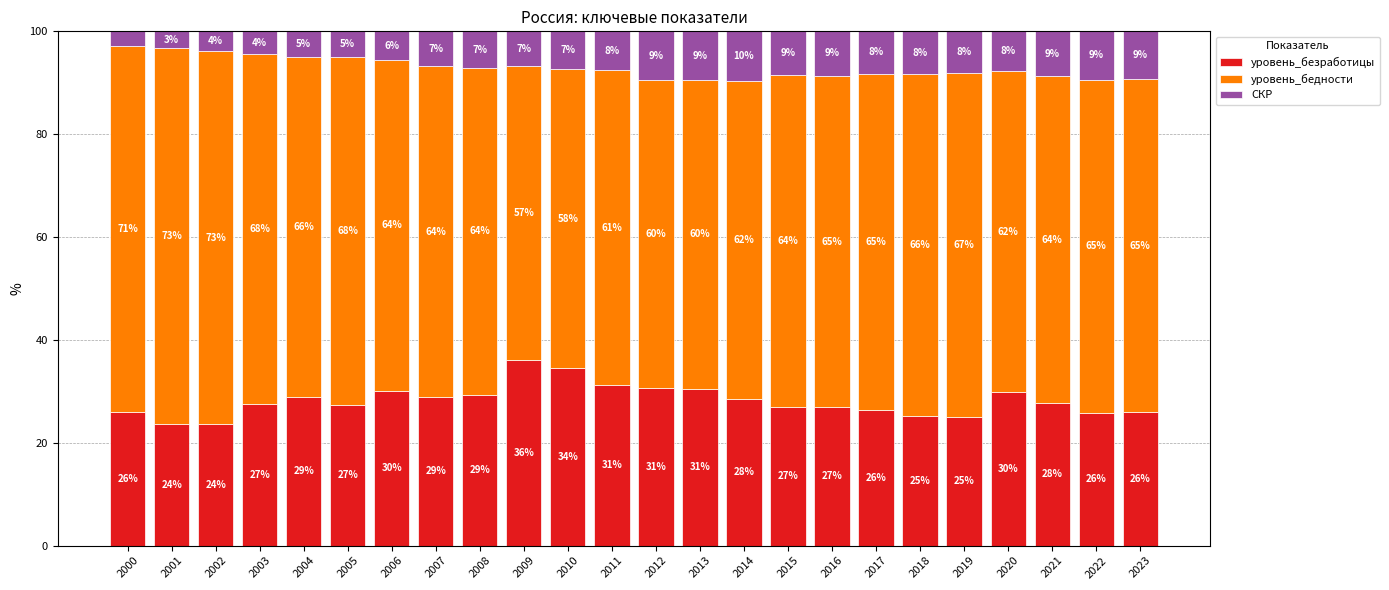

True or false: уровень_безработицы has a value of 27.5 at 2003.

True